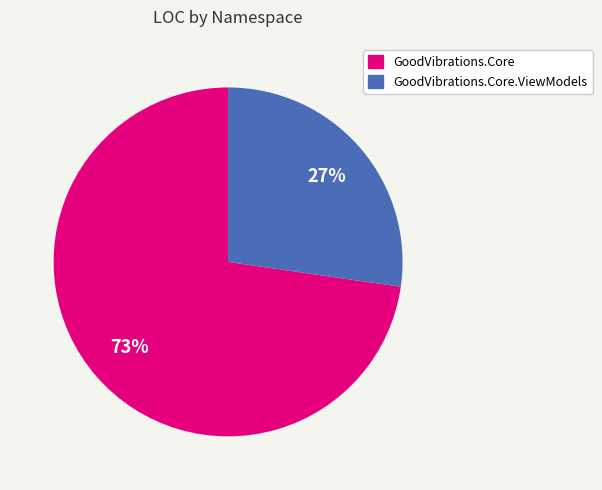

Is there a majority slice in this chart?

Yes